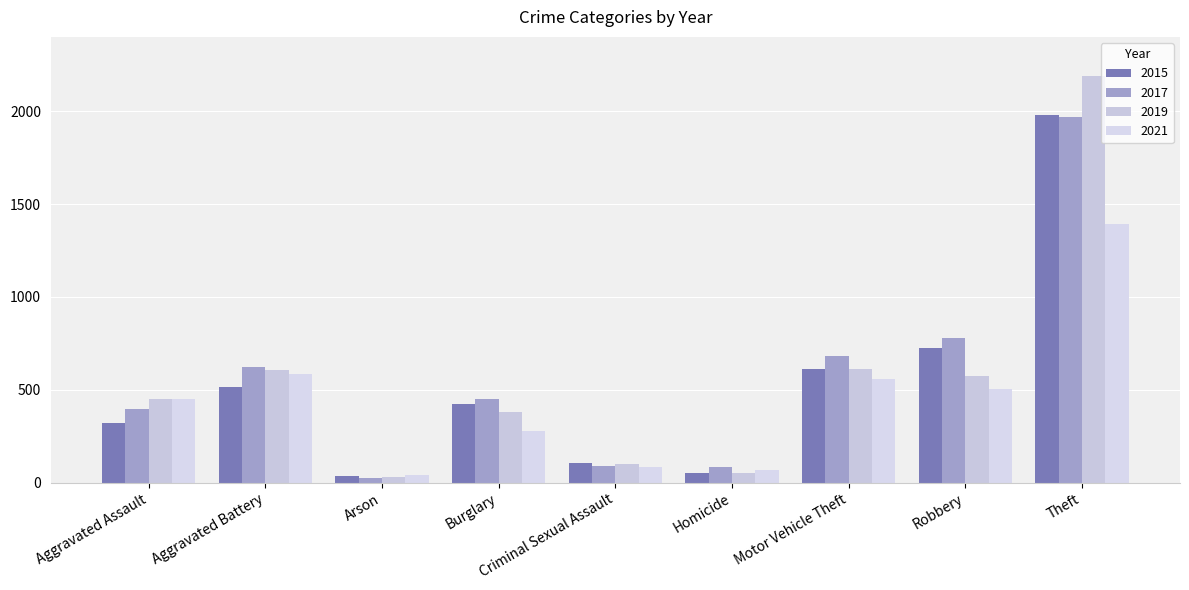

What is the difference between the maximum and minimum values in the 2019 series?

2158